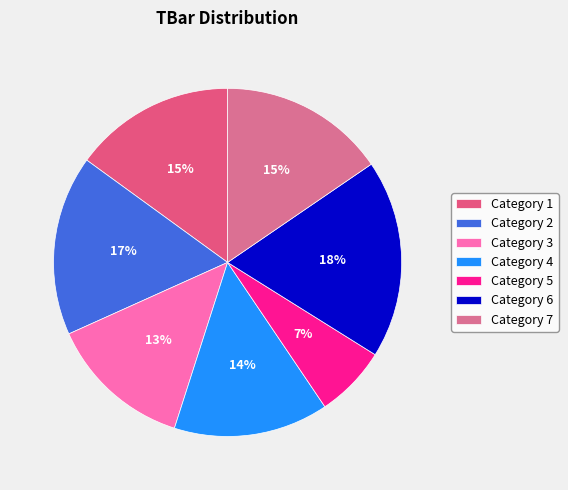

Count the number of slices in the pie.

7